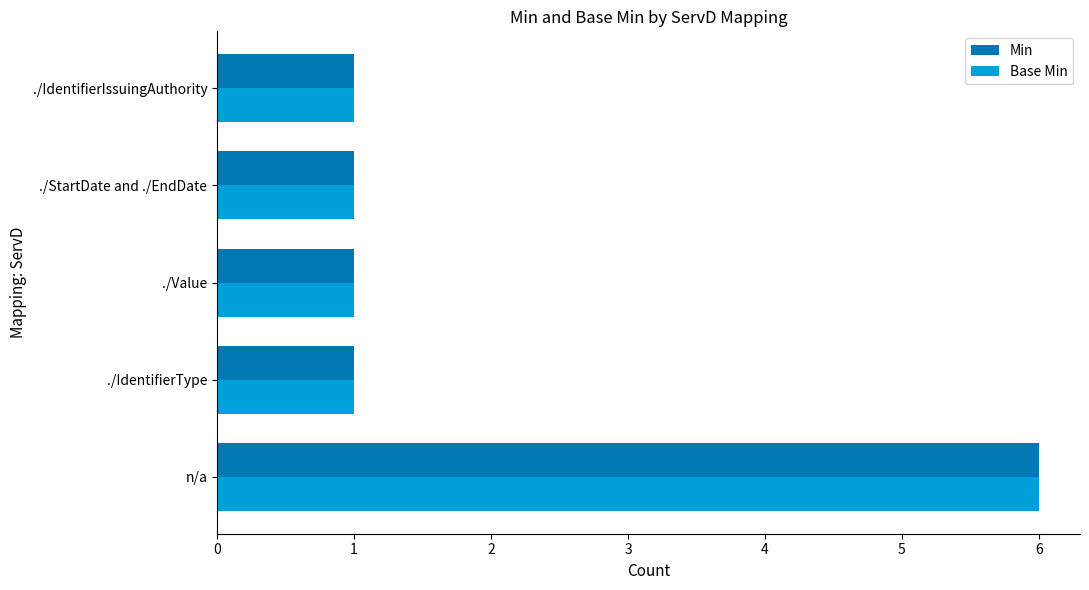

What is the minimum value for Min?

1